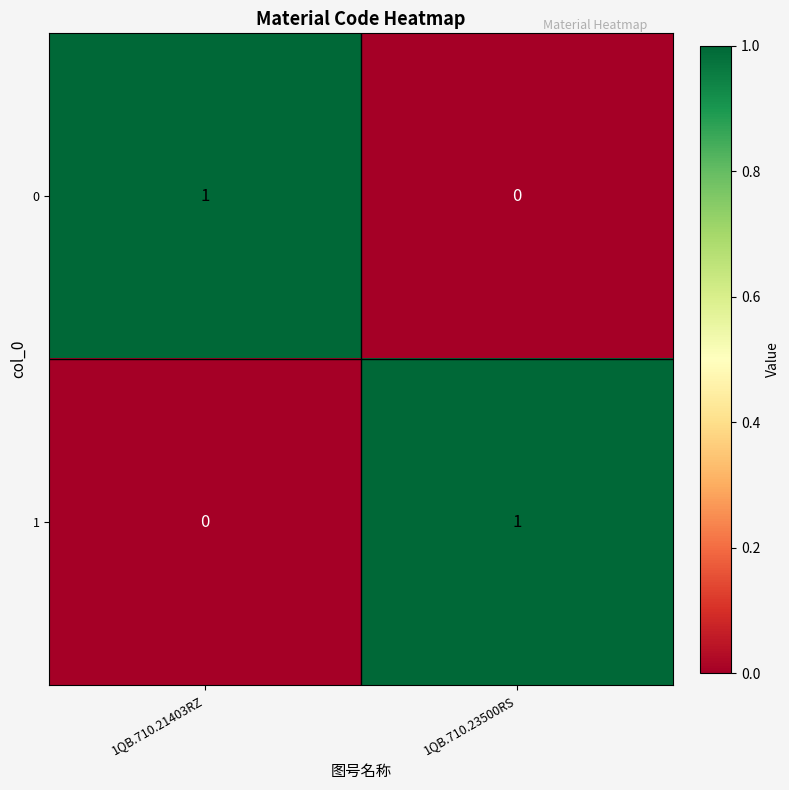

The 1 series shows 0 at 1QB.710.21403RZ. True or false?

True